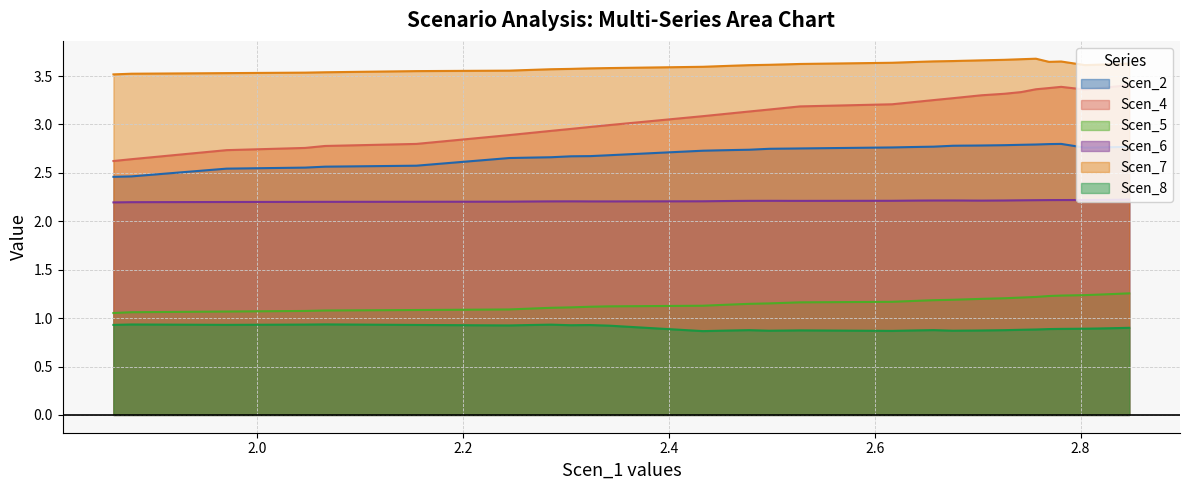

Rank the series by their maximum value, from highest to lowest.

Scen_7, Scen_4, Scen_2, Scen_6, Scen_5, Scen_8